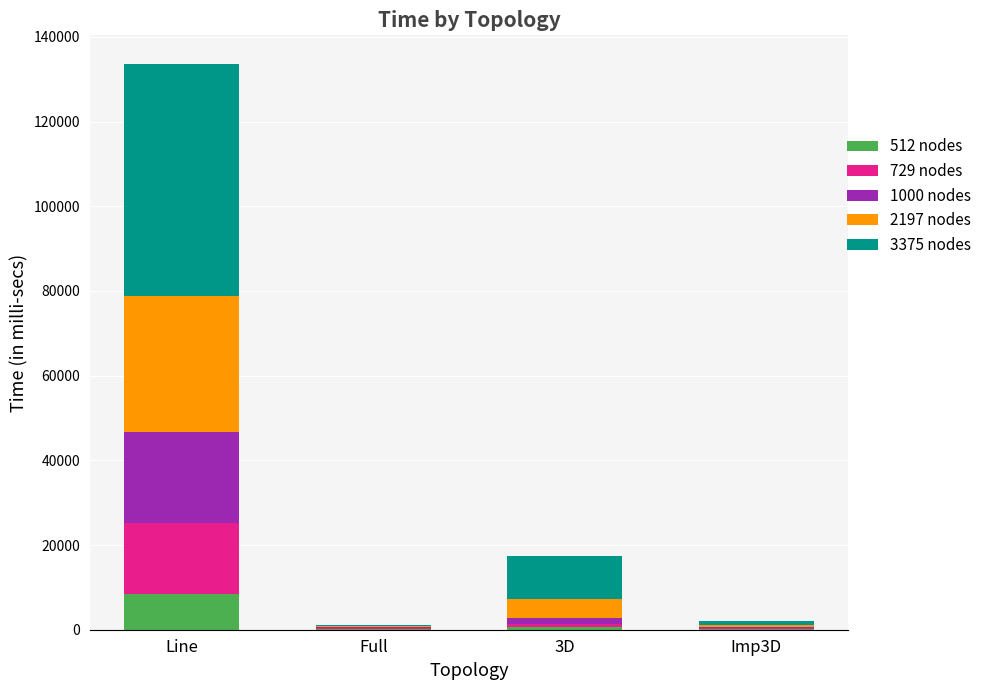

How many categories are shown in the chart?

4